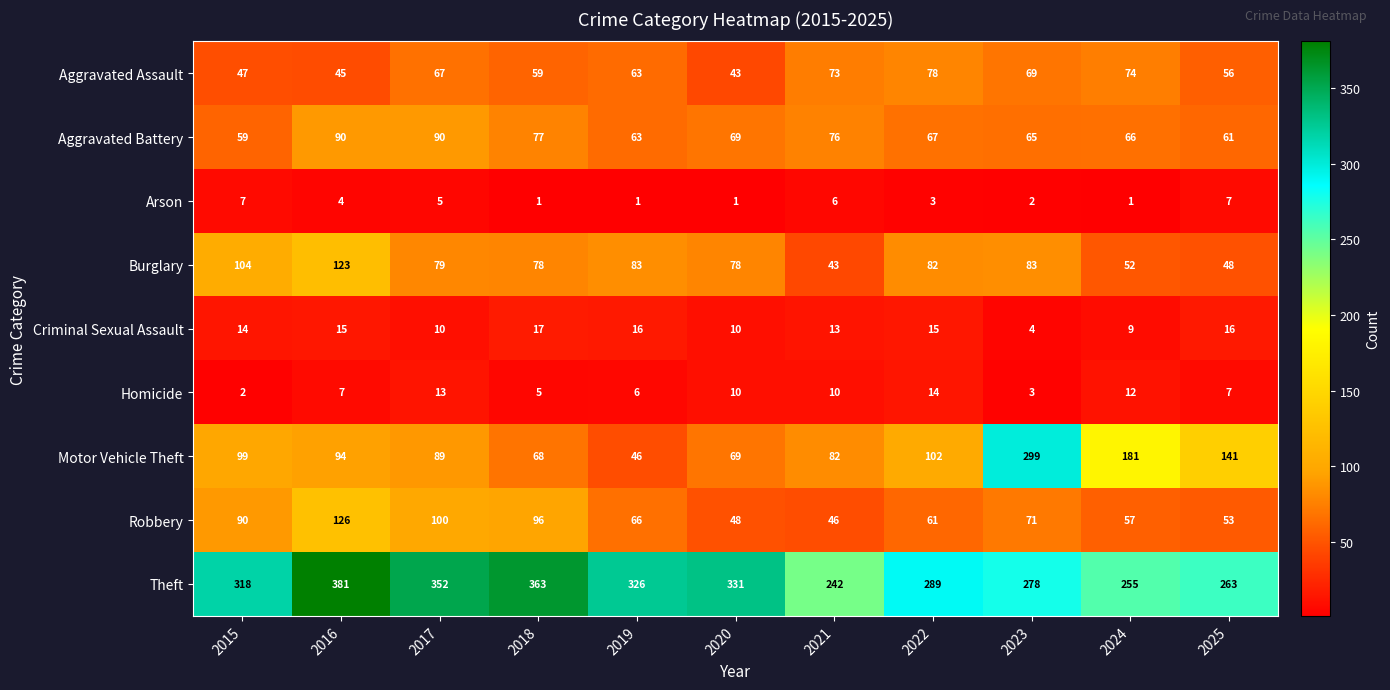

Count the number of categories in the chart.

11